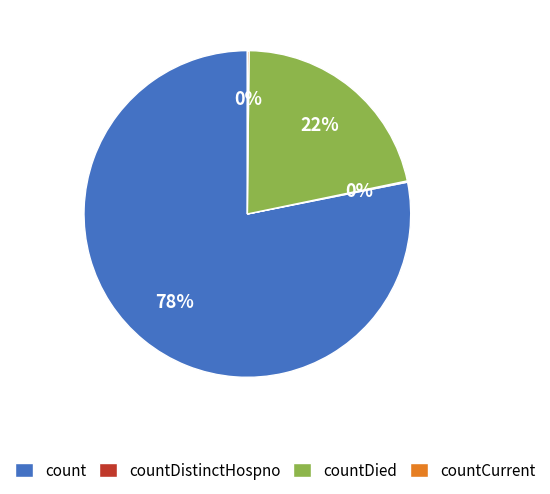

To the nearest percent, what is the average slice percentage?

25%